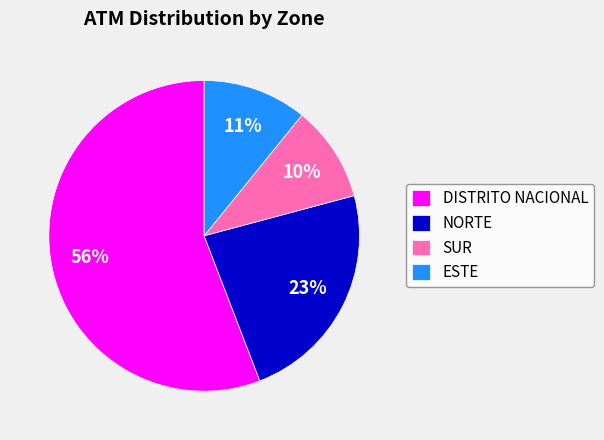

Which category has the biggest portion of the pie?

DISTRITO NACIONAL